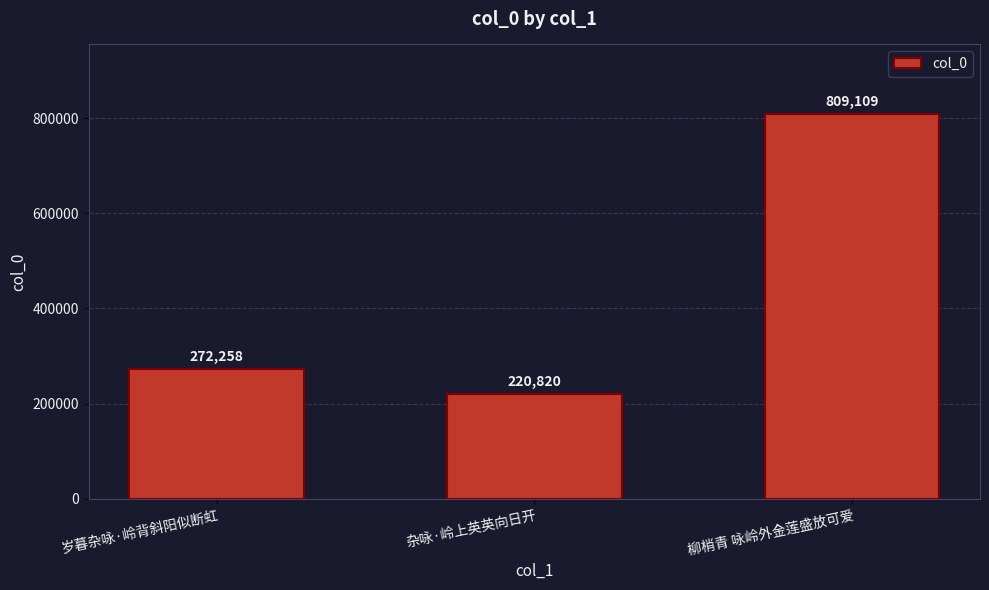

List the labels in order of value, largest first.

柳梢青 咏岭外金莲盛放可爱, 岁暮杂咏·岭背斜阳似断虹, 杂咏·岭上英英向日开